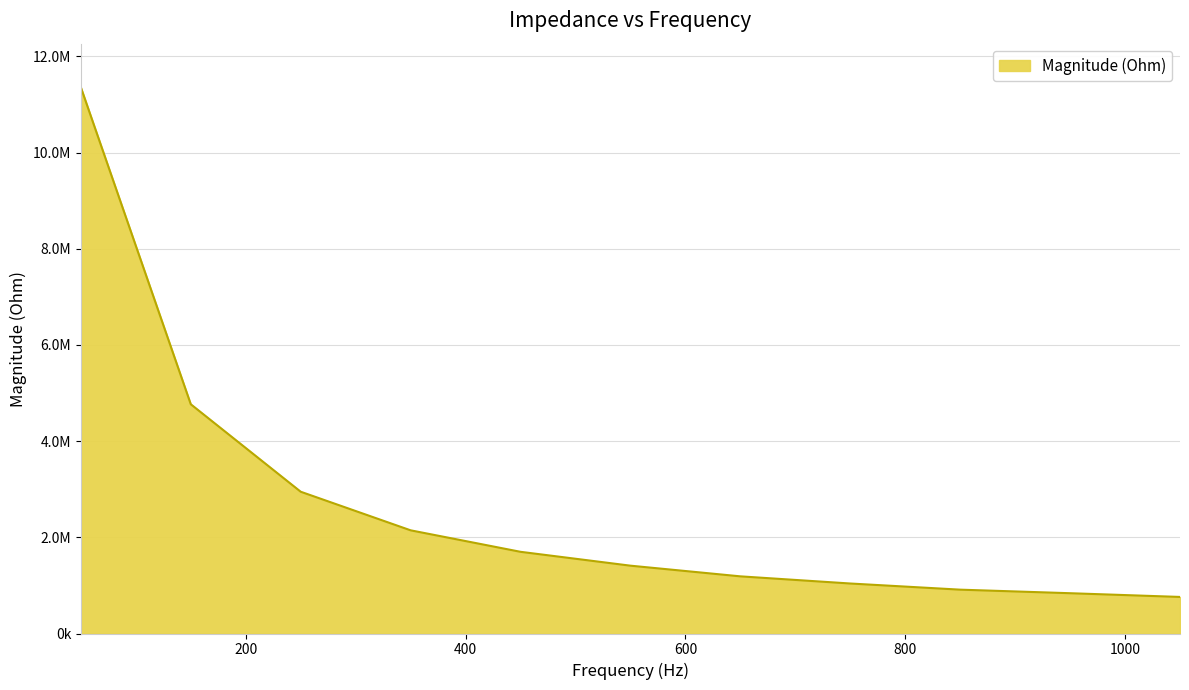

Does the chart display data point markers on the line(s)?

No